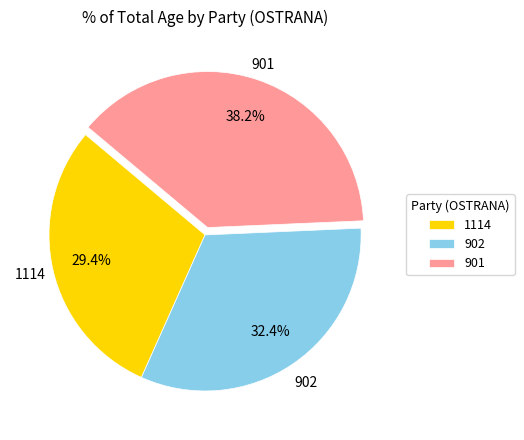

To the nearest percent, what is the difference between the largest and smallest slice percentages?

9%